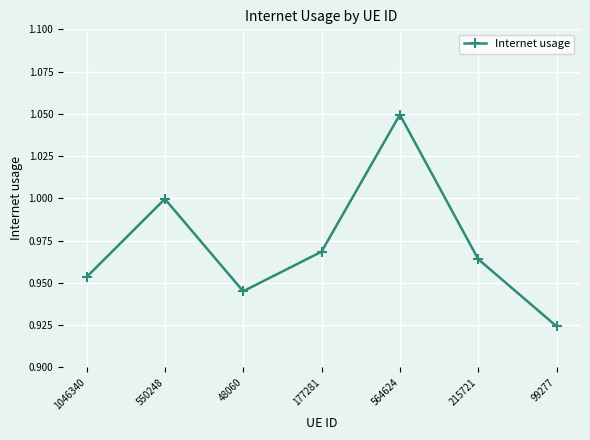

Rank the categories by value from lowest to highest.

99277, 48060, 1046340, 215721, 177281, 550248, 564624